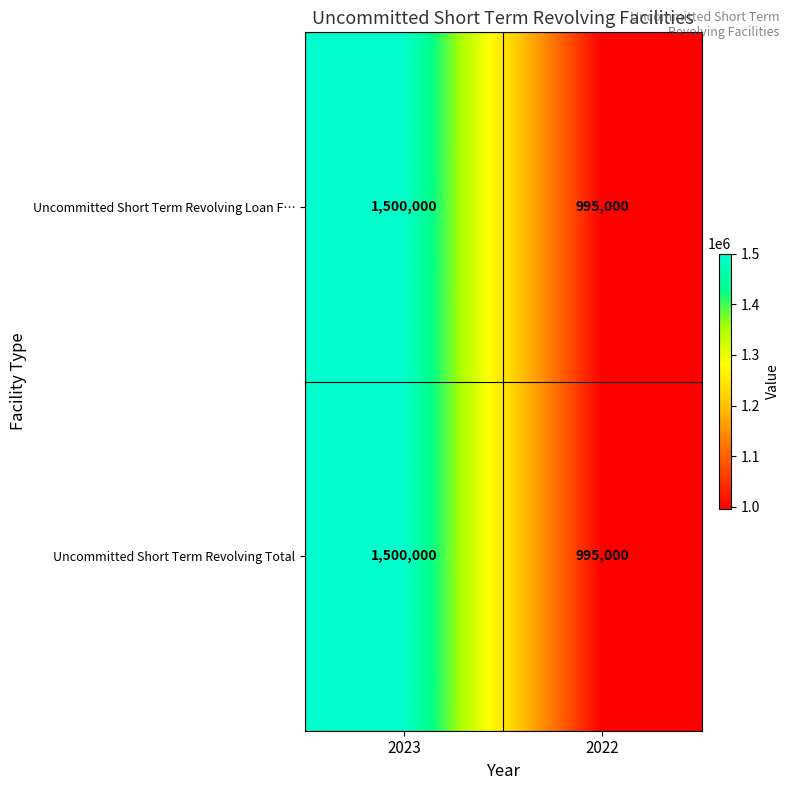

At which category is the sum across all series the highest?

2023